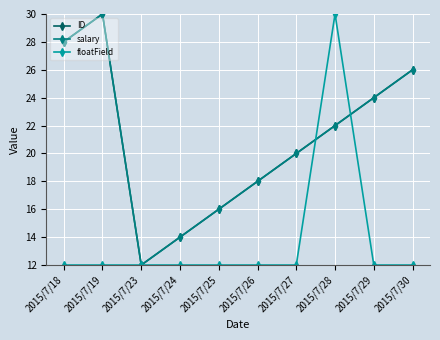

Where does the salary series first go above 22?

2015/7/18